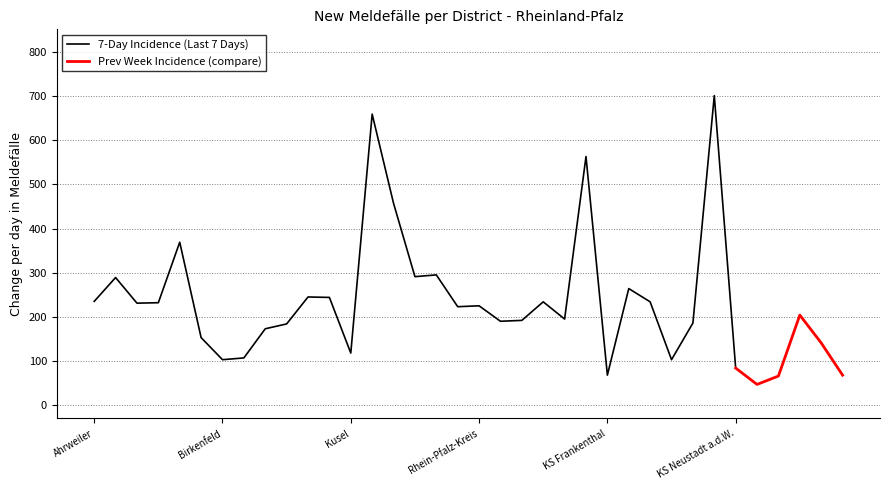

What is the spread (max minus min) of values at KS Trier?

29